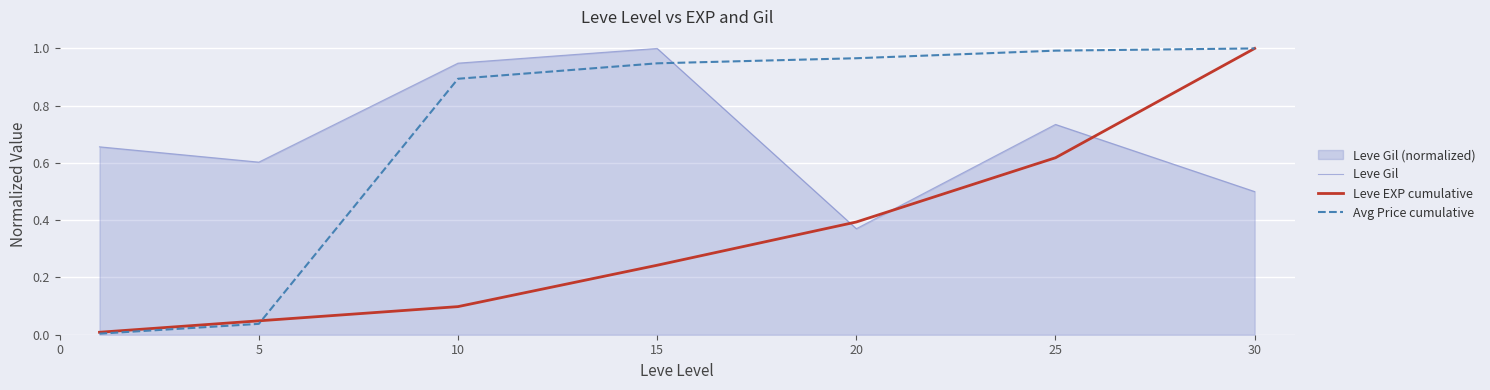

How many data points does each series have?

7